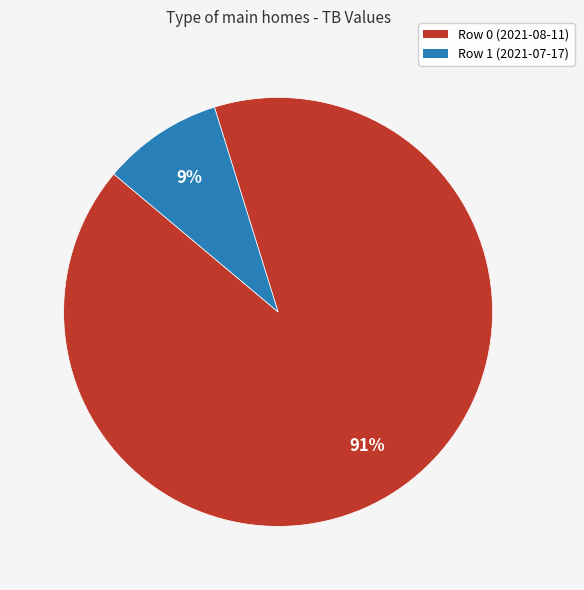

The Row 0 (2021-08-11) slice represents 91% of the pie. True or false?

True